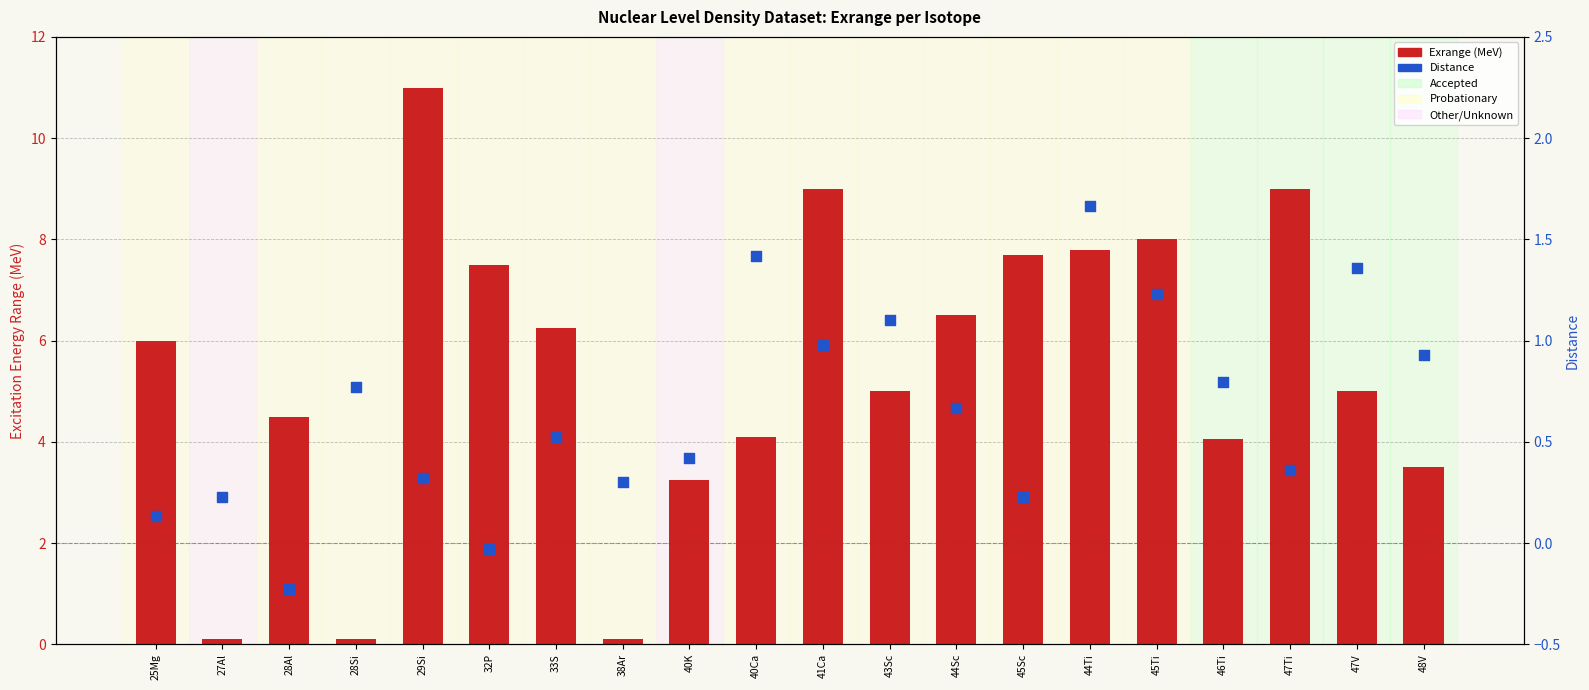

Which series contains the lowest Y value?

Distance